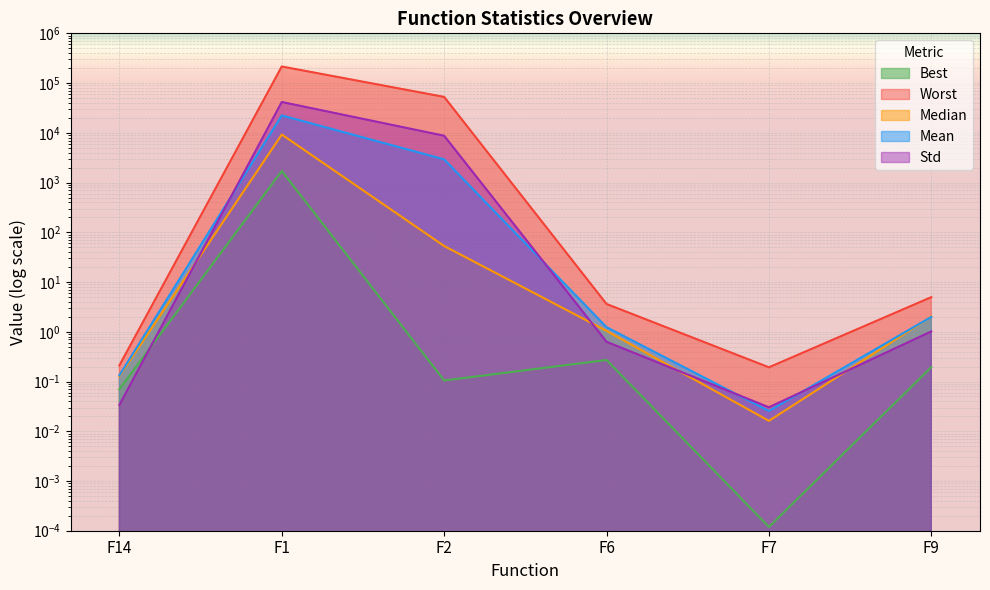

True or false: Worst and Std cross at least once.

False